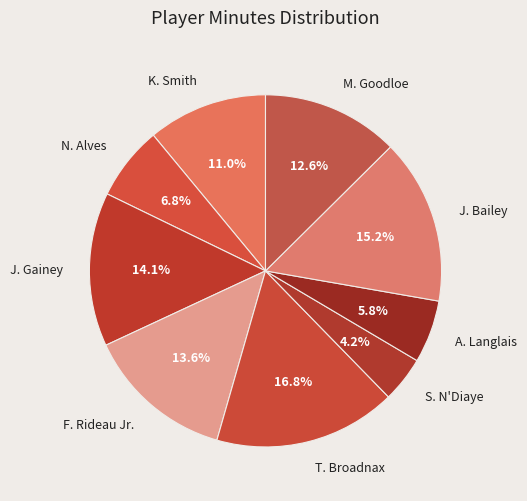

What is the largest slice in the pie chart?

T. Broadnax